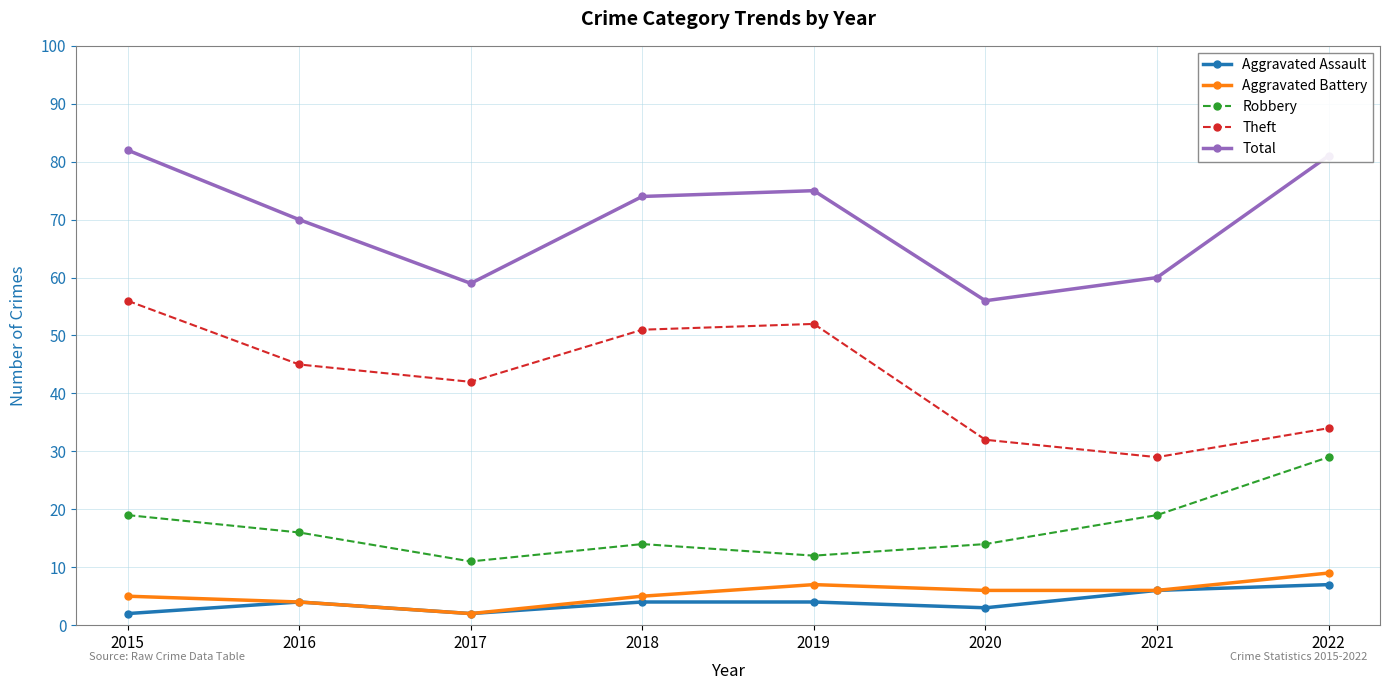

What value does the Theft series have at 2019, to the nearest 5?

50